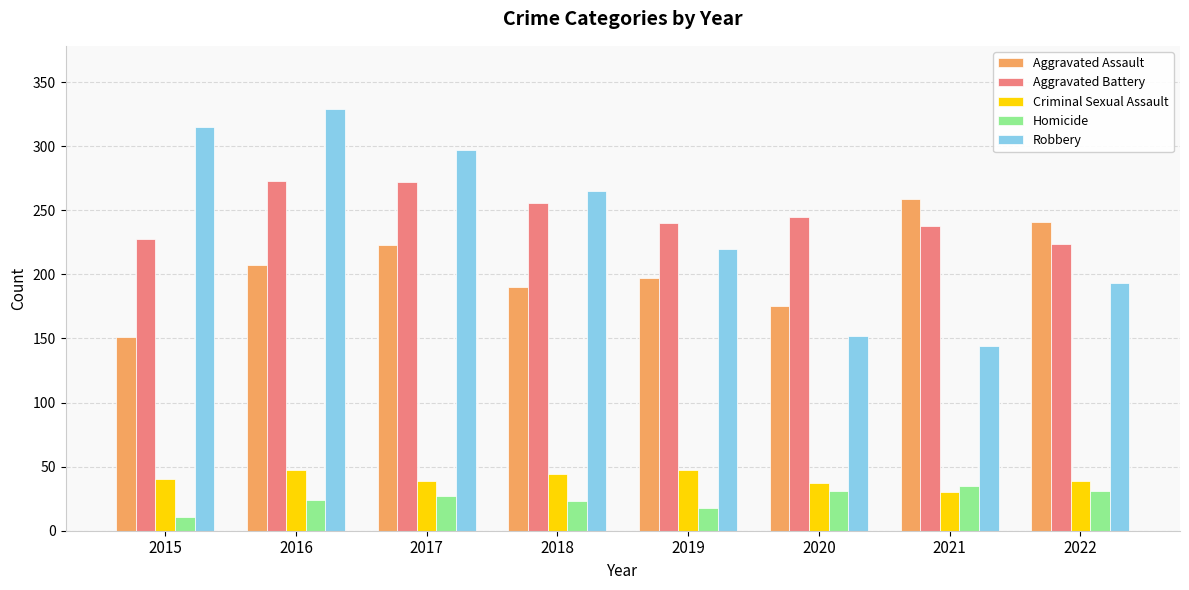

Read the Aggravated Battery value at 2015.

228